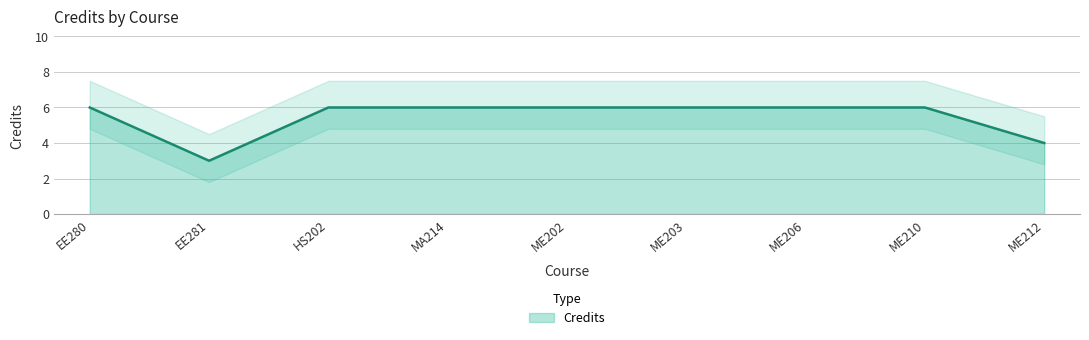

Which category has the highest value across all series?

EE280